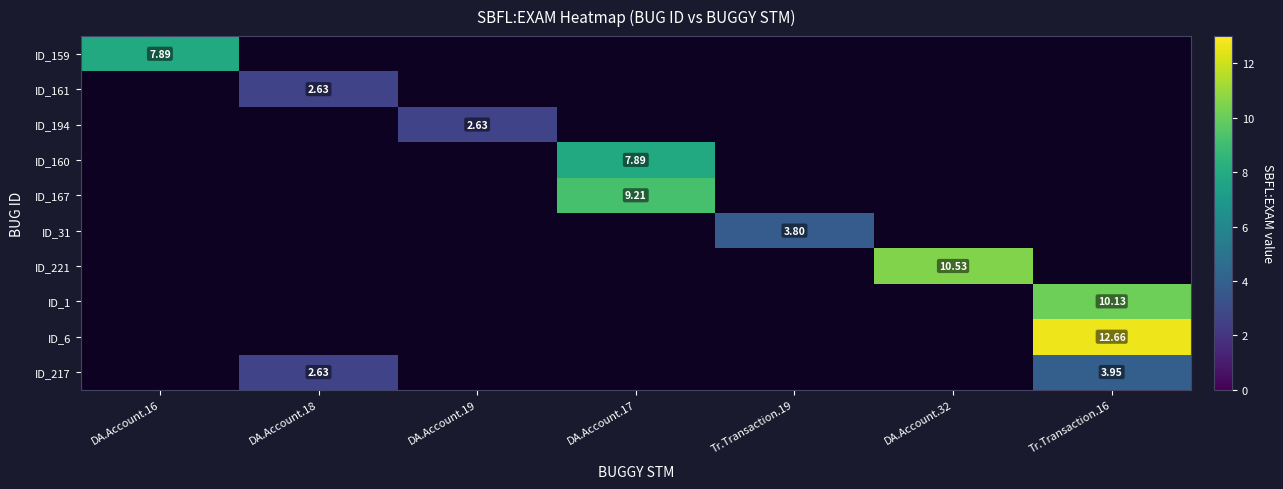

How many distinct data groups are displayed?

10